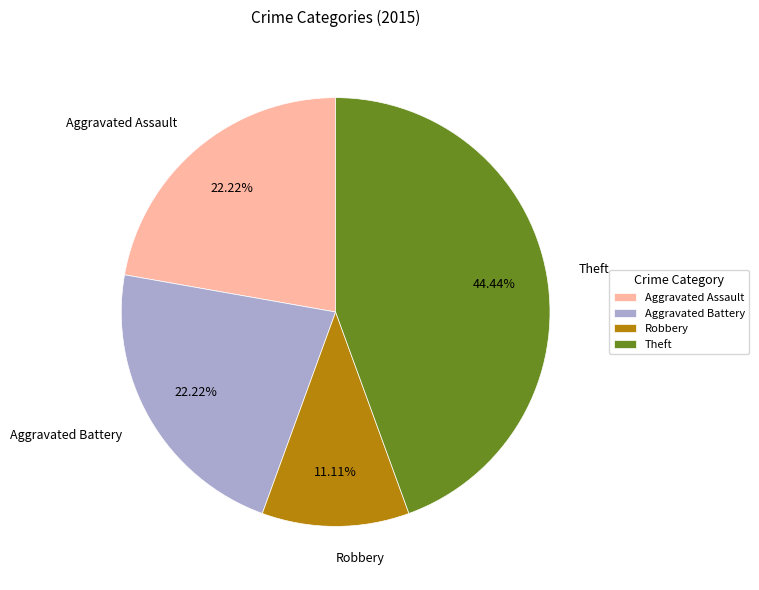

The Aggravated Battery slice represents 15% of the pie. True or false?

False